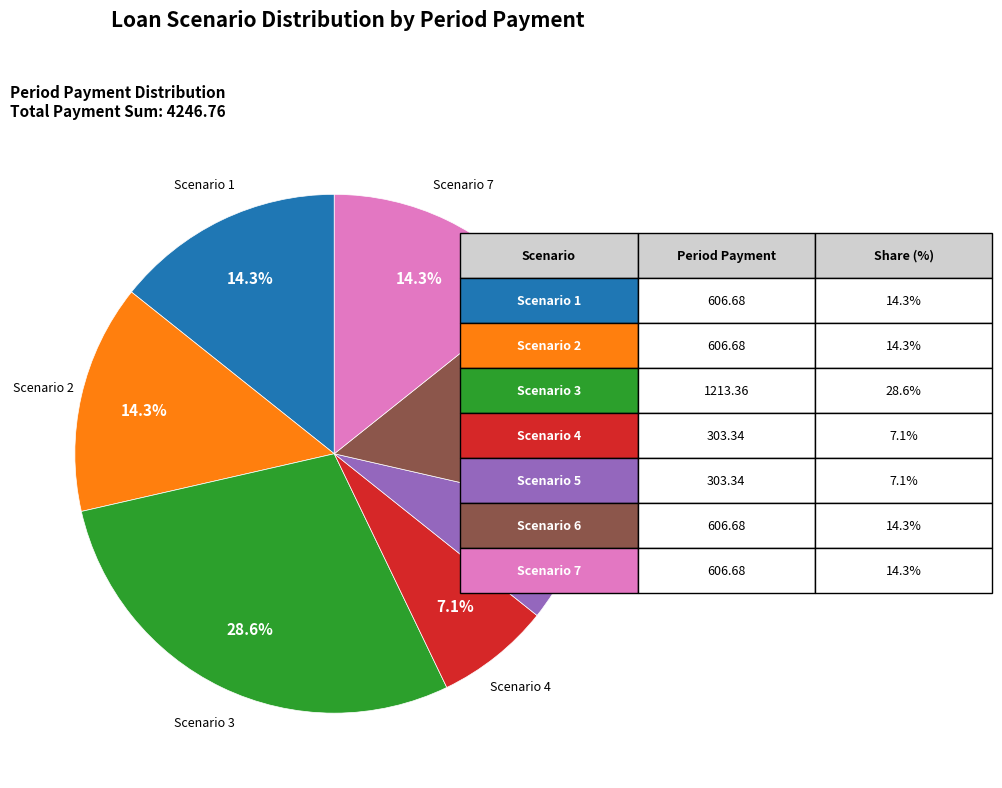

To the nearest percent, what portion does Scenario 7 represent?

14%